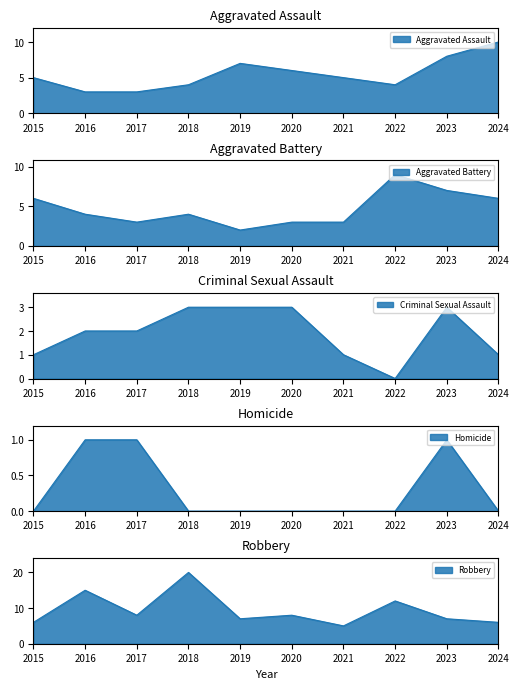

True or false: Aggravated Battery has a value of 3 at 2019.

False